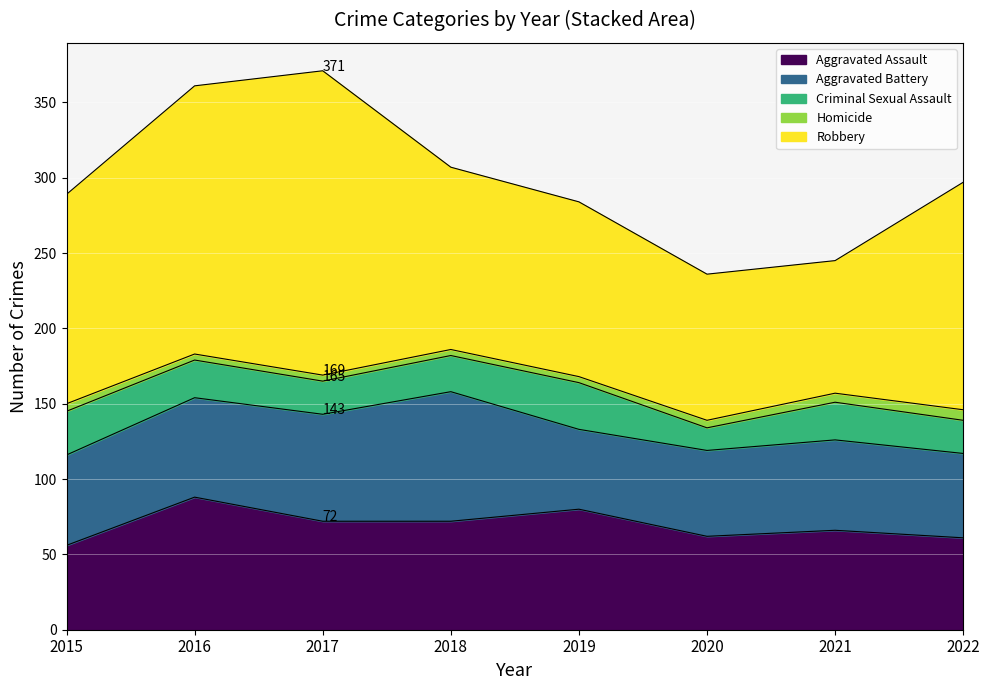

How many values in the Homicide series exceed 5?

2